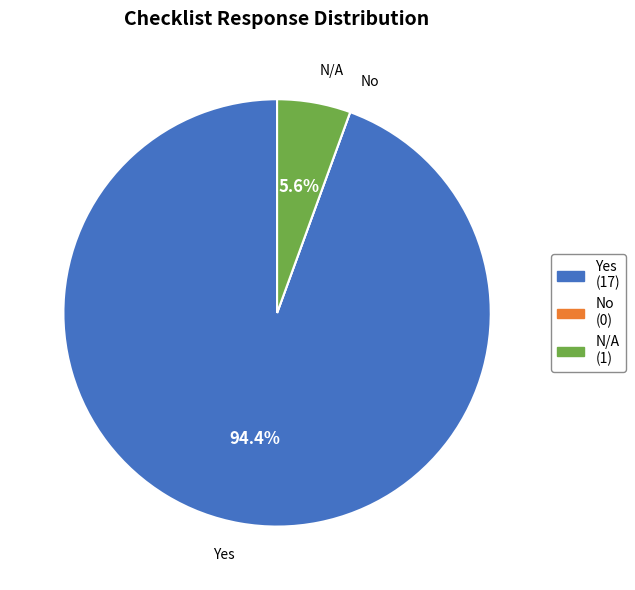

Which slice is the largest?

Yes